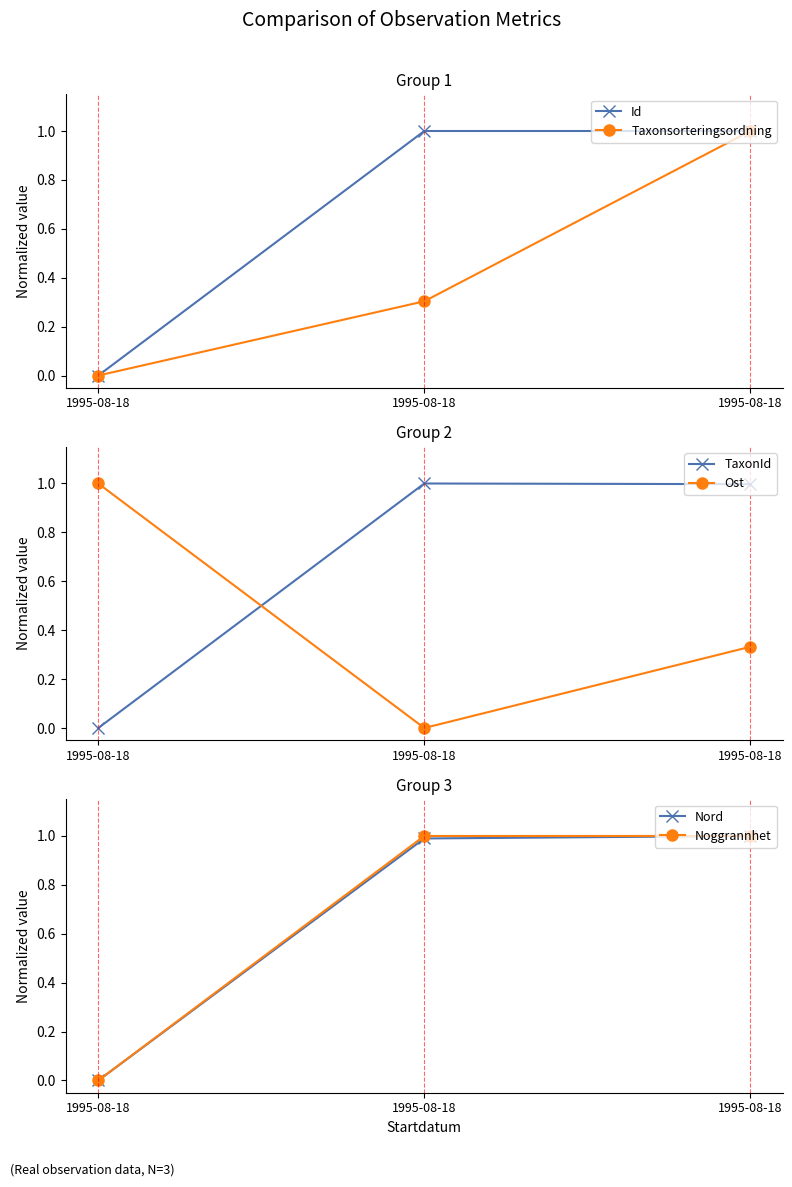

Is it true that Id equals 0.0 at 1995-08-18?

True